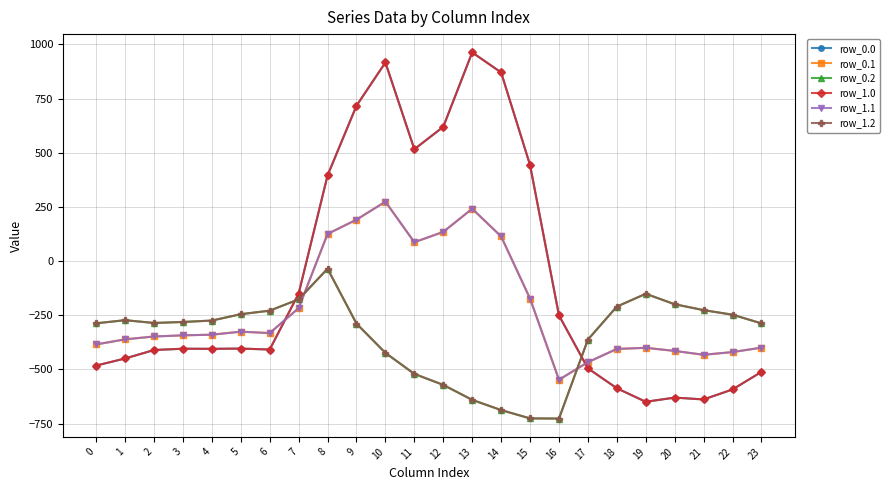

After their last crossing, which series has the higher values: row_0.0 or row_1.1?

row_1.1